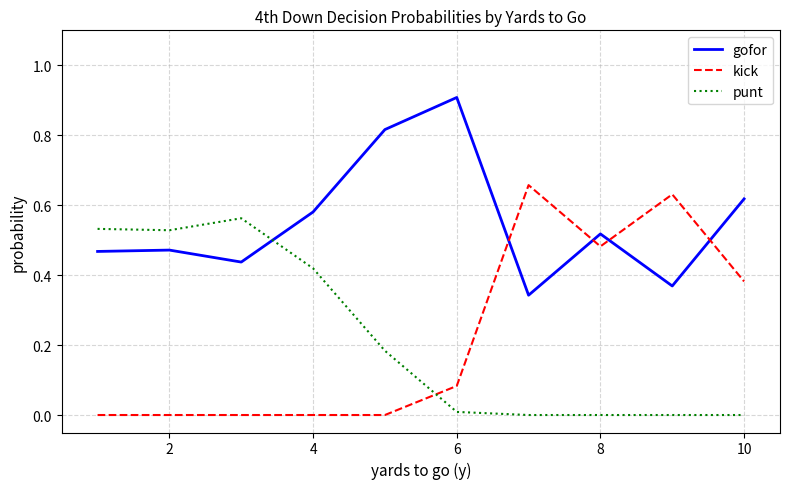

How many series are shown in this chart?

3